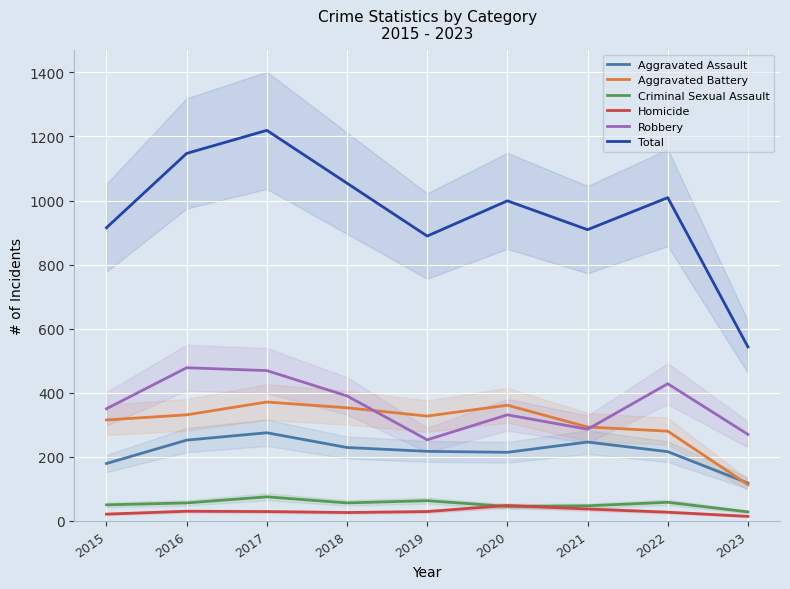

What is the average value of the Total series?

965